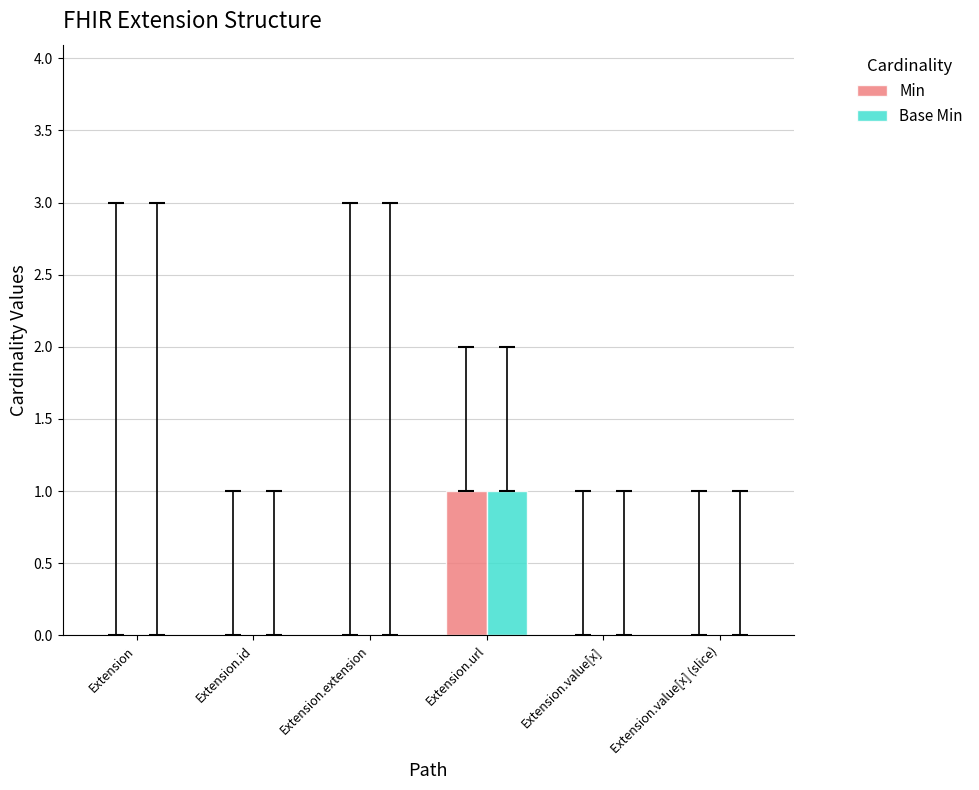

Reading left to right, what are all the values shown in this chart?

Min: Extension=0	Extension.id=0	Extension.extension=0	Extension.url=1	Extension.value[x]=0	Extension.value[x] (slice)=0
Base Min: Extension=0	Extension.id=0	Extension.extension=0	Extension.url=1	Extension.value[x]=0	Extension.value[x] (slice)=0